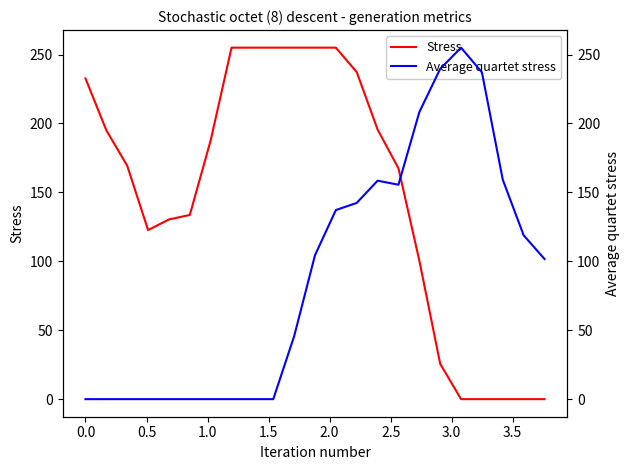

What is the difference between the maximum and minimum values in the Stress series?

255.0